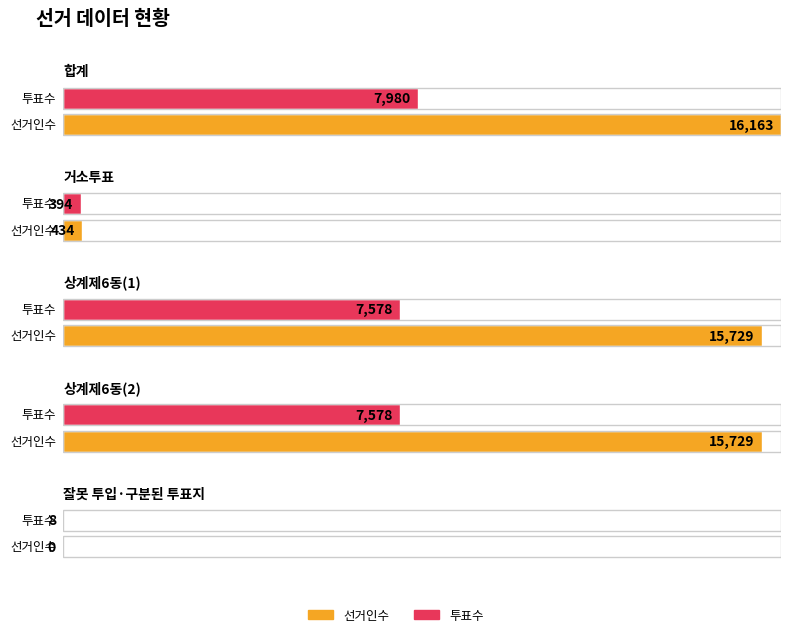

List the series in order of their peak value, lowest first.

투표수, 선거인수